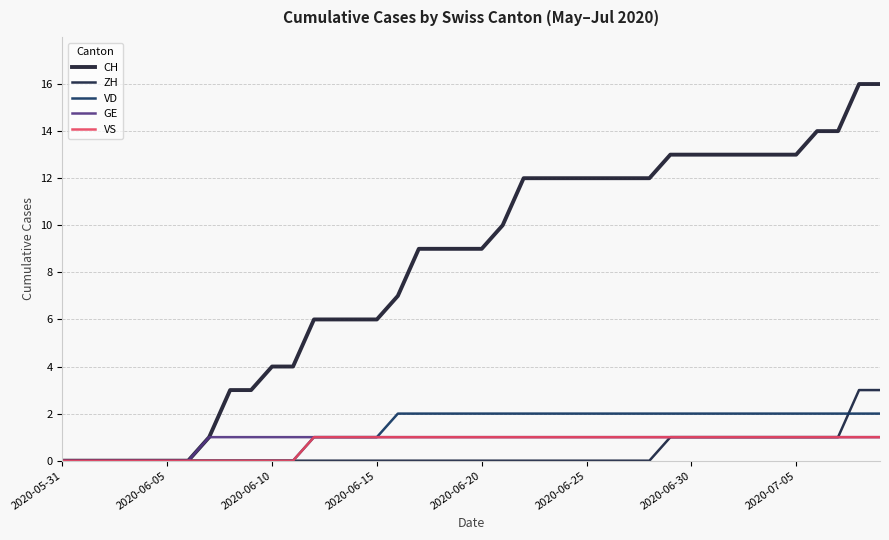

Does the chart display data point markers on the line(s)?

No